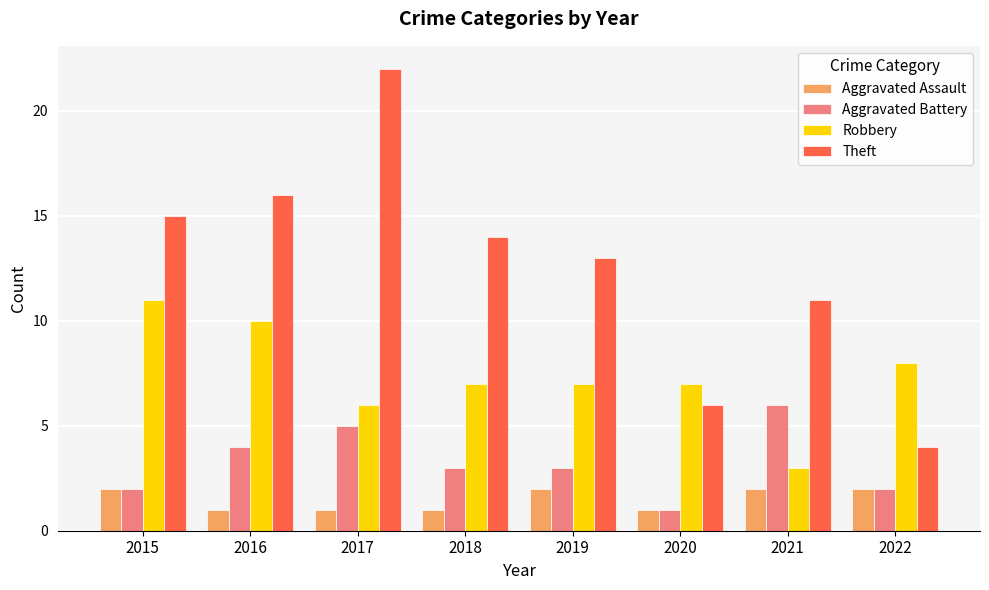

What is the sum of the Robbery values at 2022 and 2021?

11